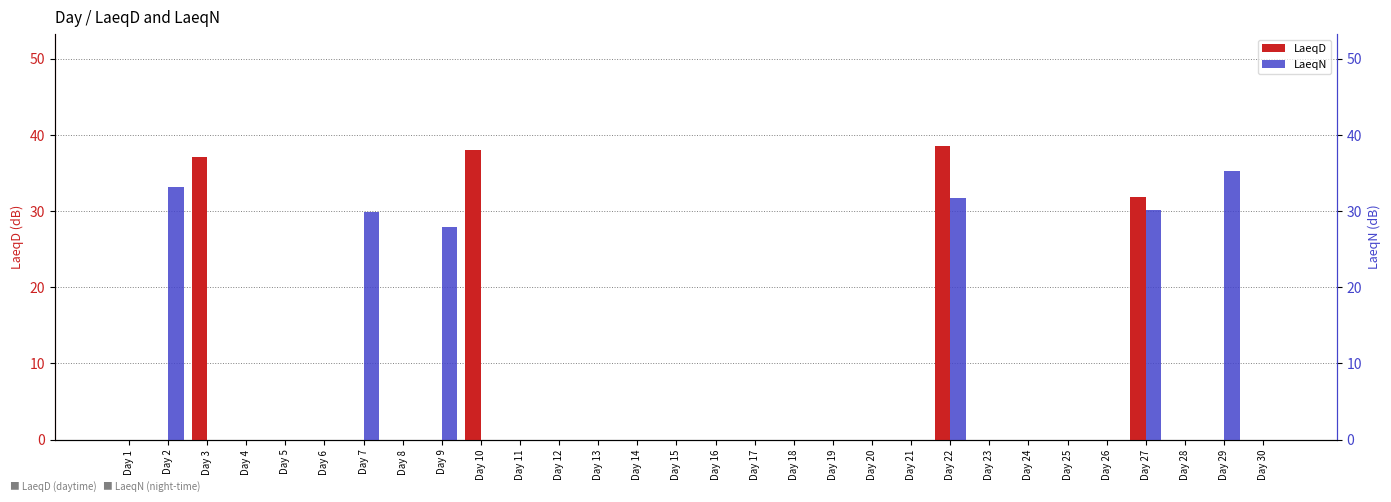

The LaeqD series shows 0.0 at Day 5. True or false?

True